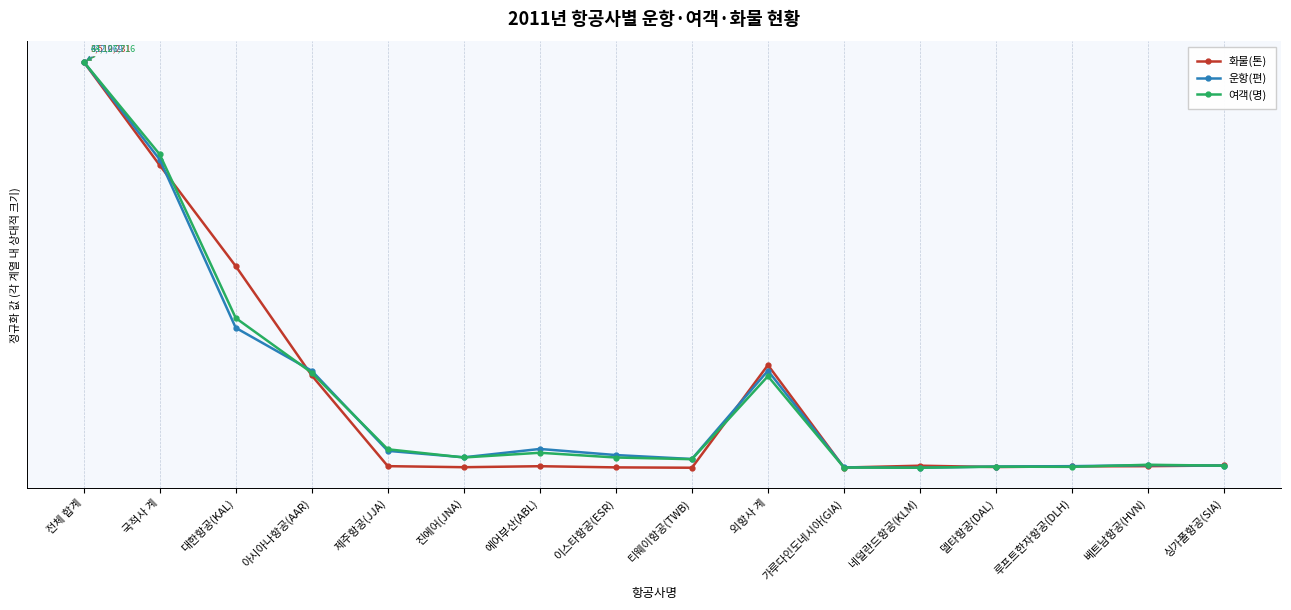

List the series in order of their overall mean, lowest first.

화물(톤), 운항(편), 여객(명)